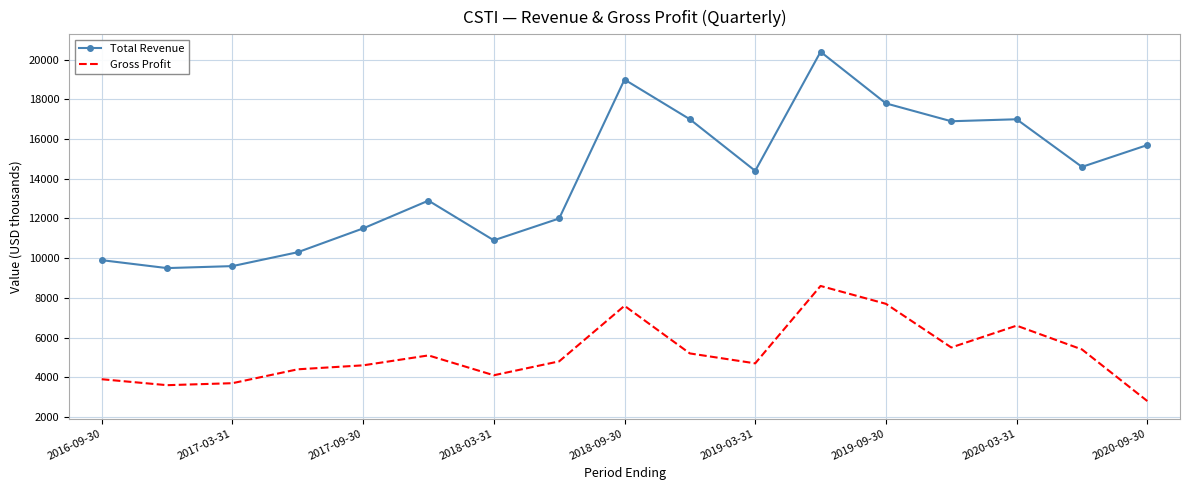

List the series in order of their overall mean, highest first.

Total Revenue, Gross Profit